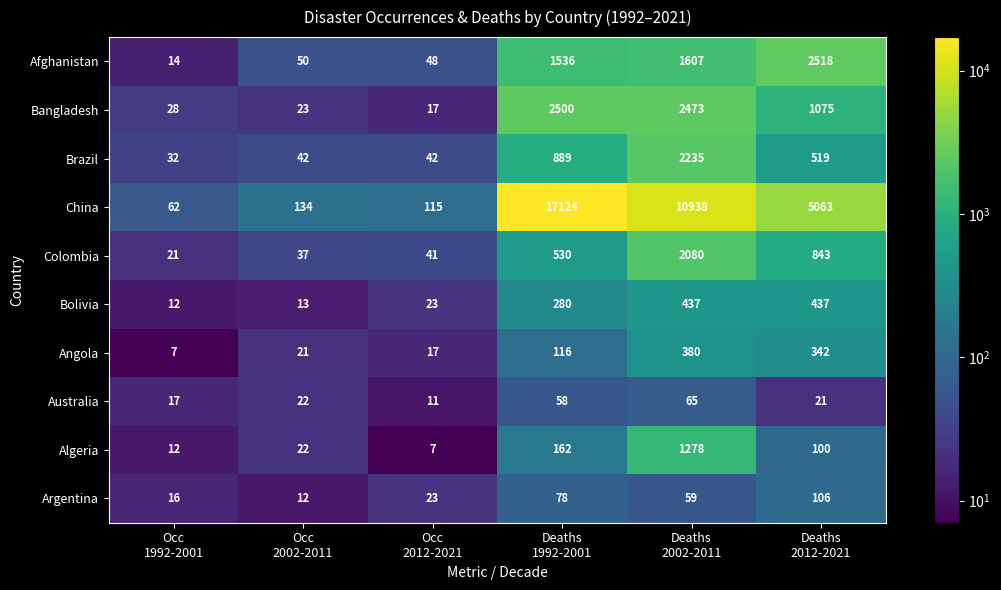

What is the difference between the maximum and minimum values in the Bangladesh series?

2483